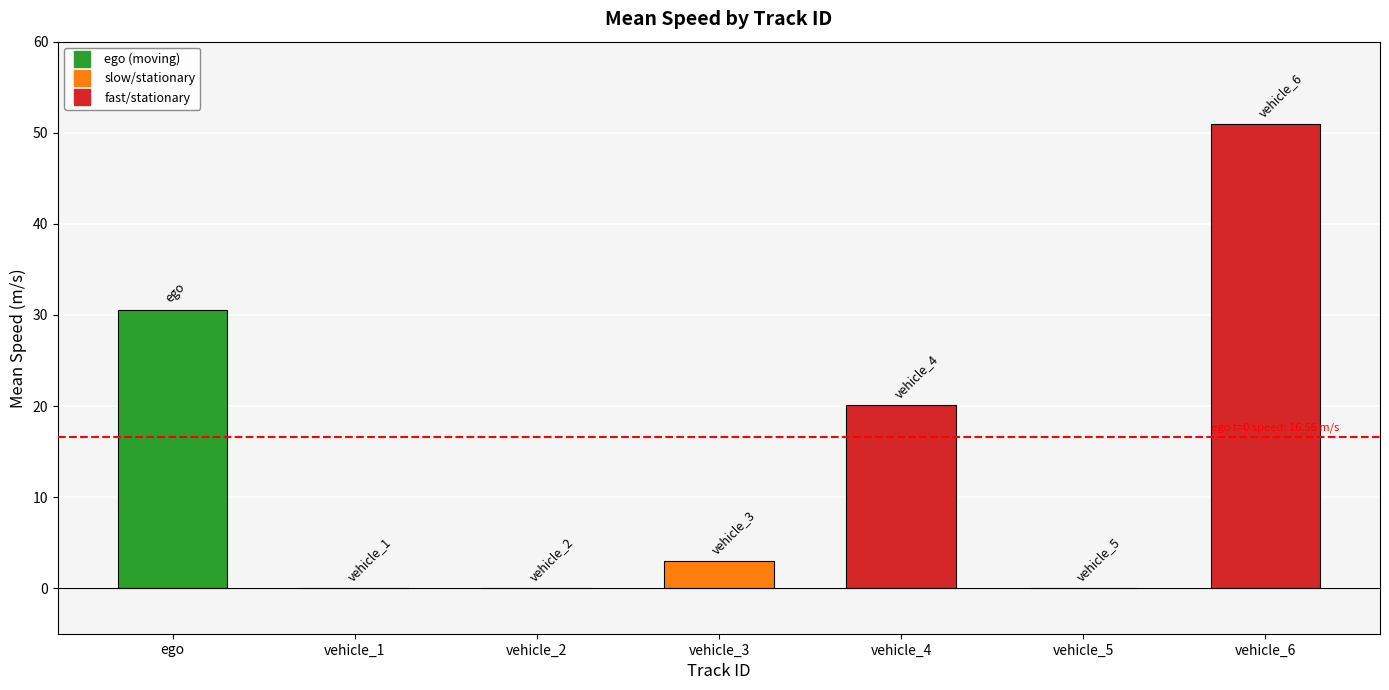

Does the chart contain any negative values?

No